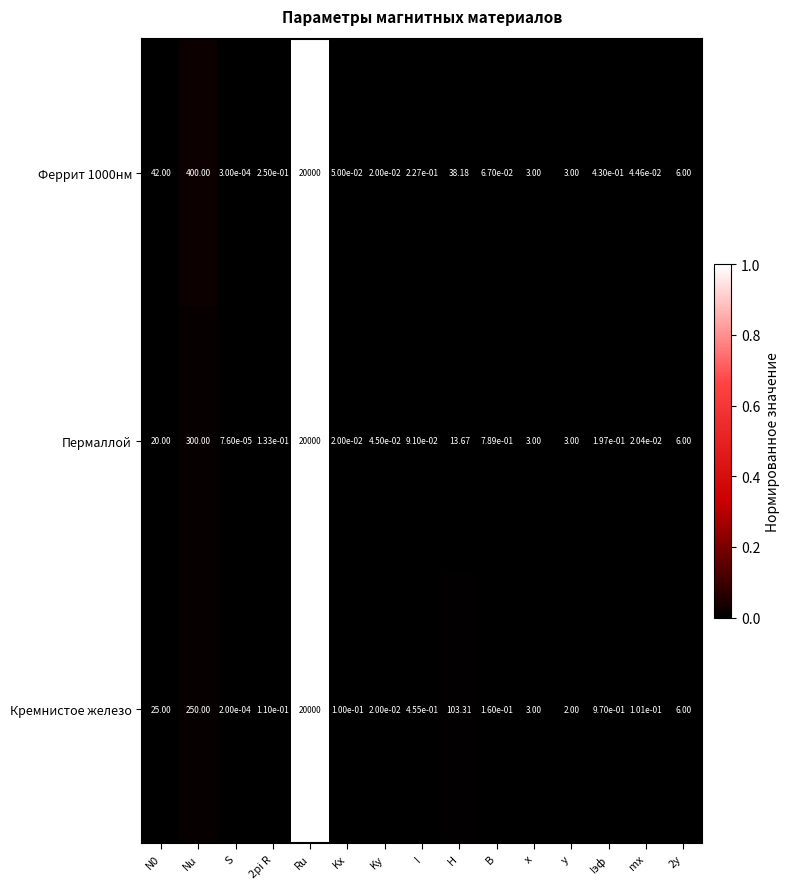

At which category does the chart reach its peak across all series?

Ru